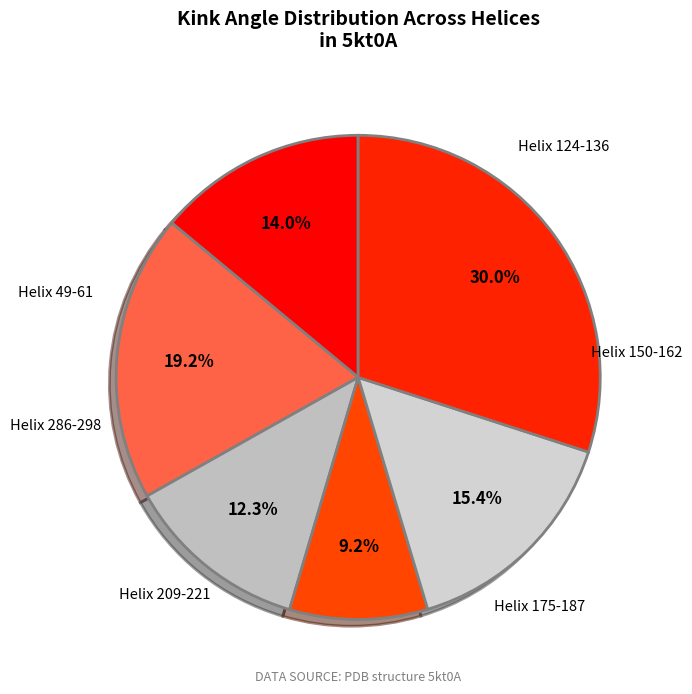

What percentage is the Helix 209-221 slice, to the nearest percent?

15%